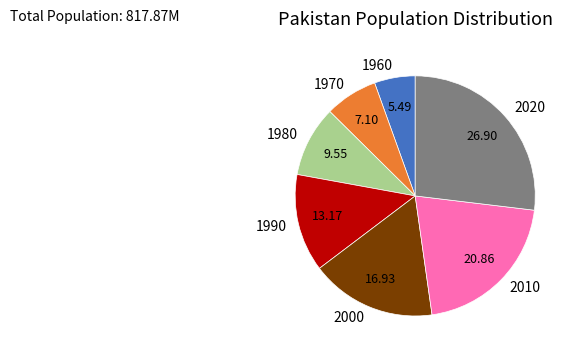

Approximately how many times larger is the value at 1970 compared to 1990?

0.5